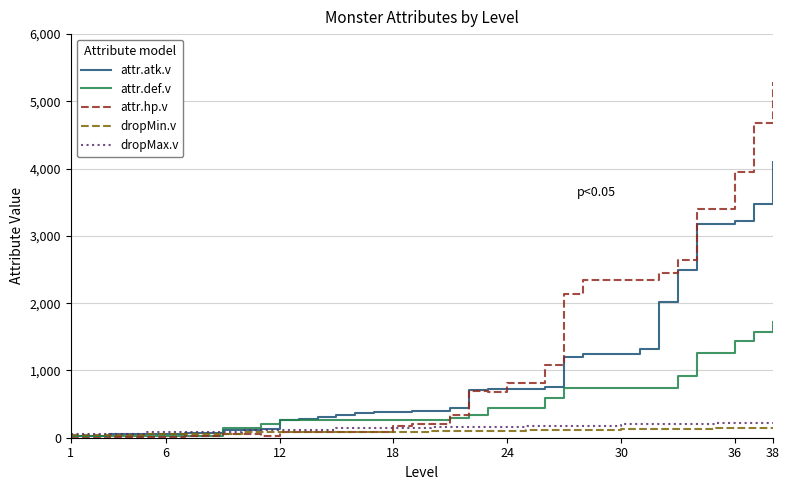

Which series has the widest spread of values?

attr.hp.v